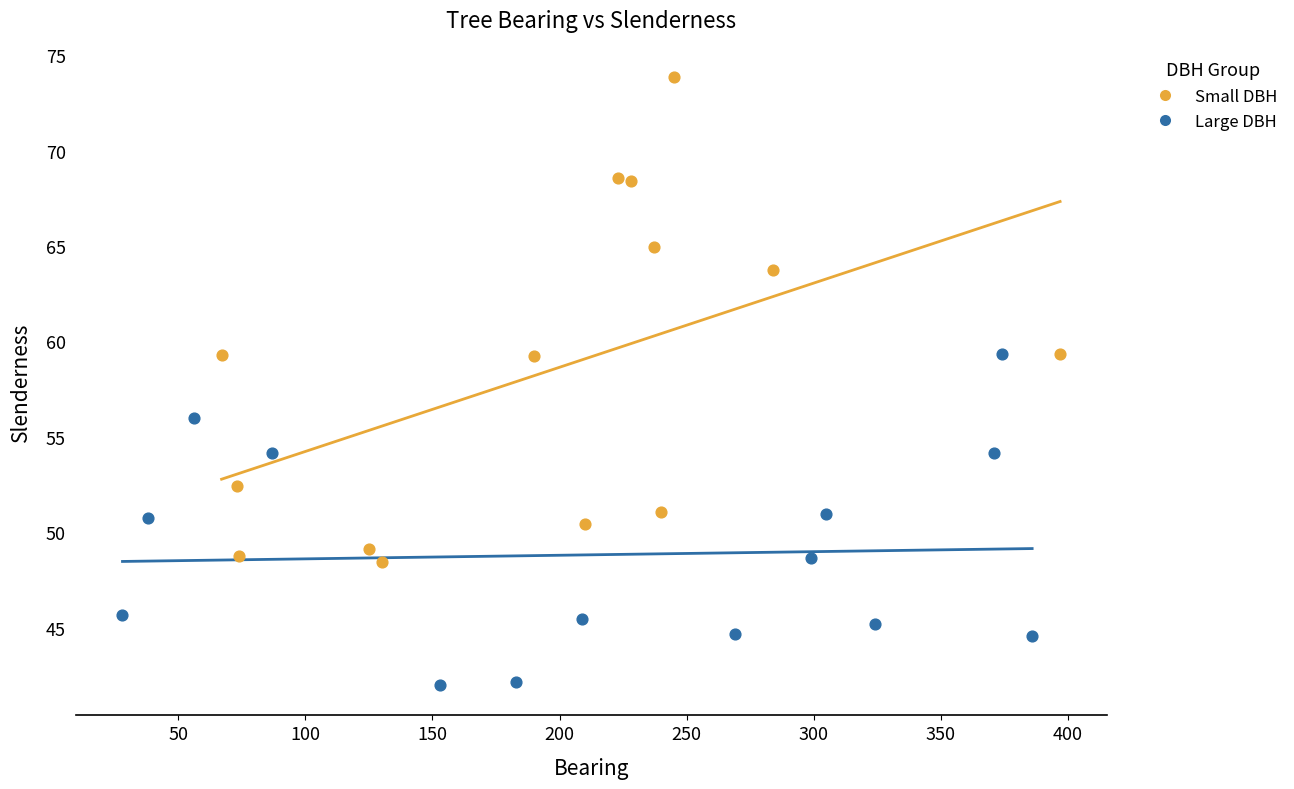

Which series has the widest spread of Y values?

Small DBH